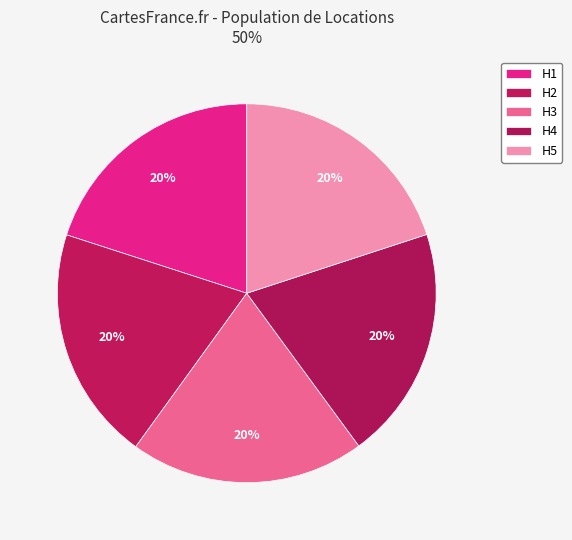

How many segments does this pie chart have?

5